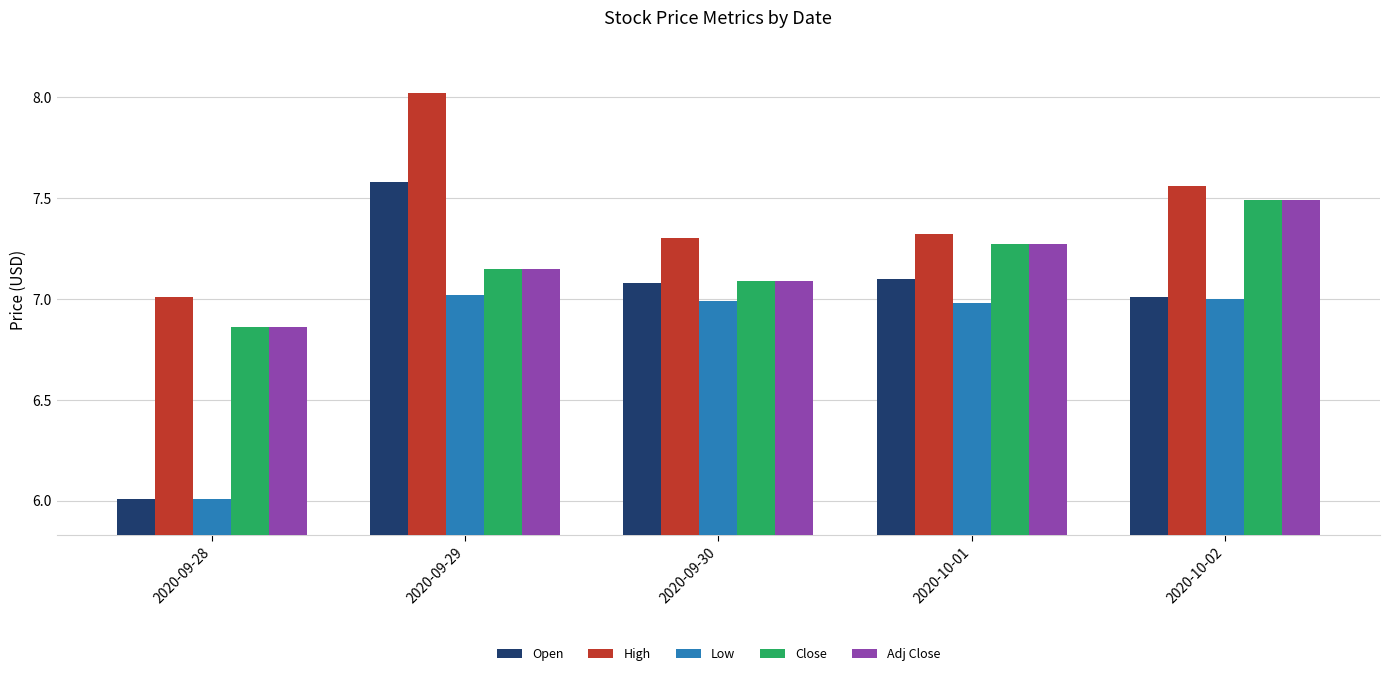

At which label does High reach its minimum?

2020-09-28